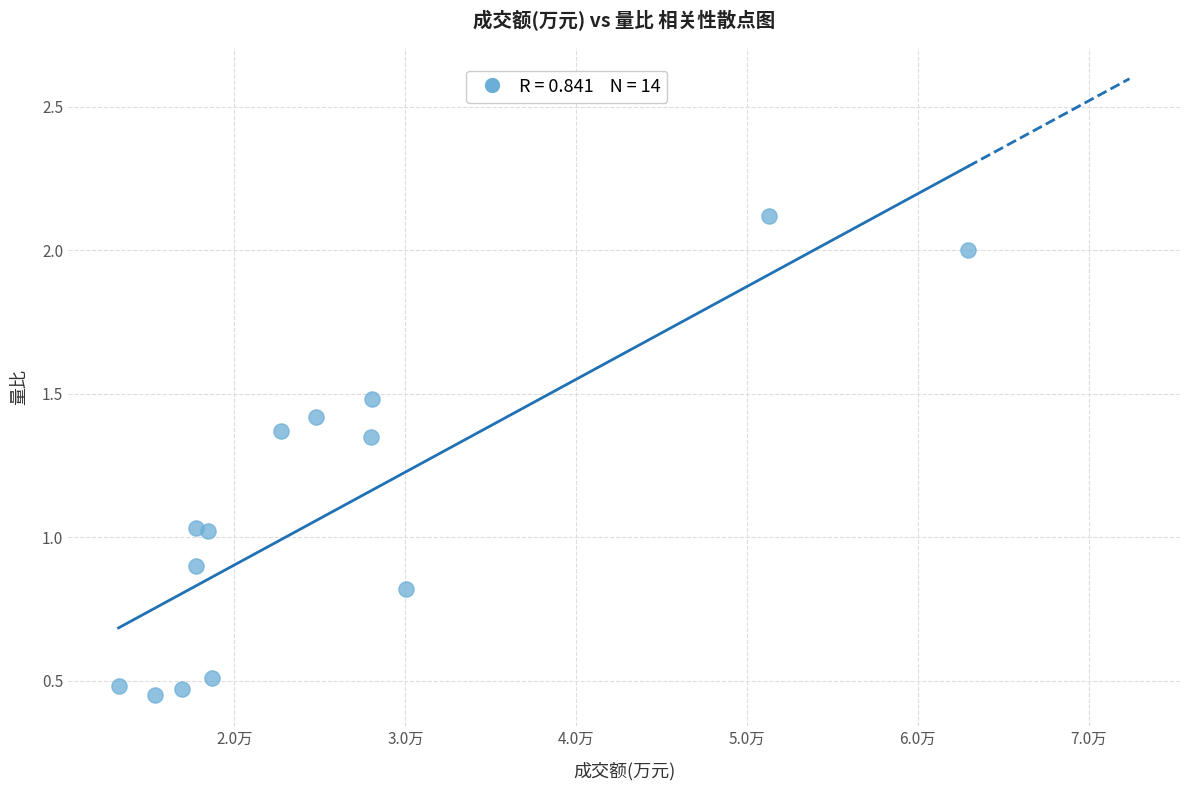

What is the range of X values (max minus min)?

49730.0